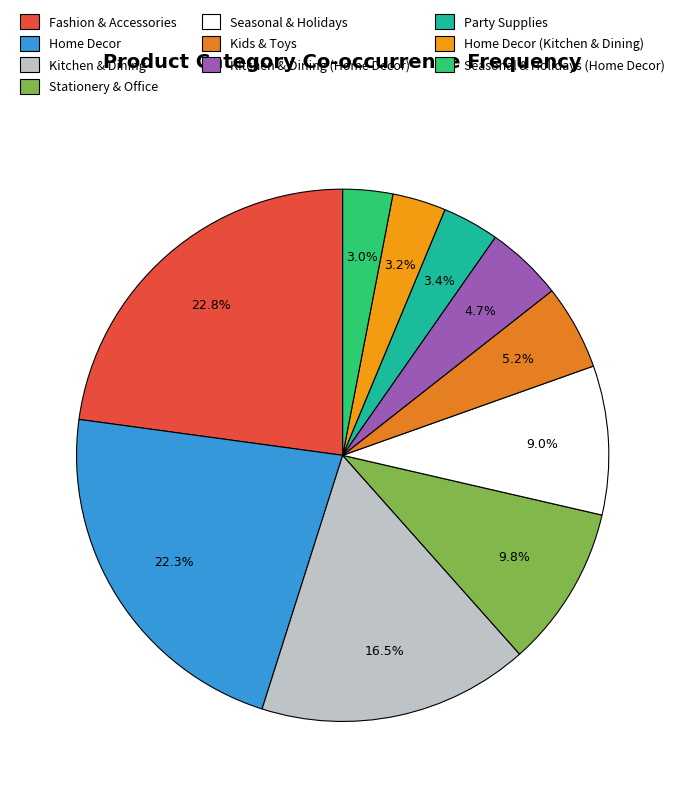

Does Home Decor account for over 50% of the chart?

No